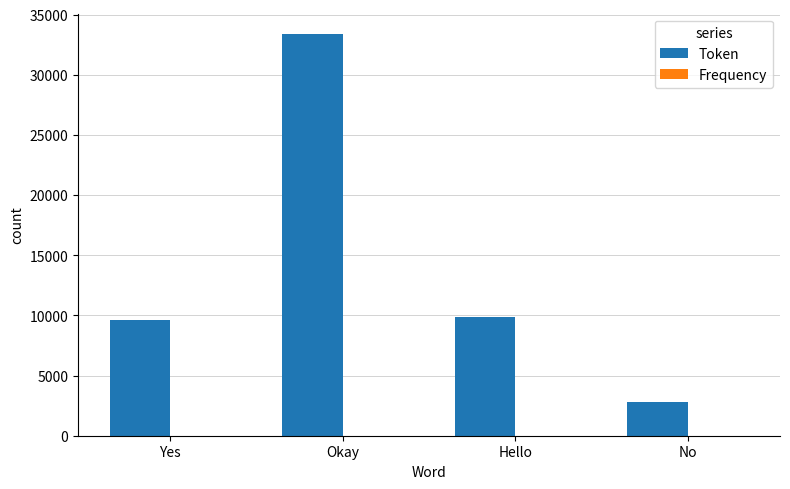

What is the spread (max minus min) of values at Hello?

9904